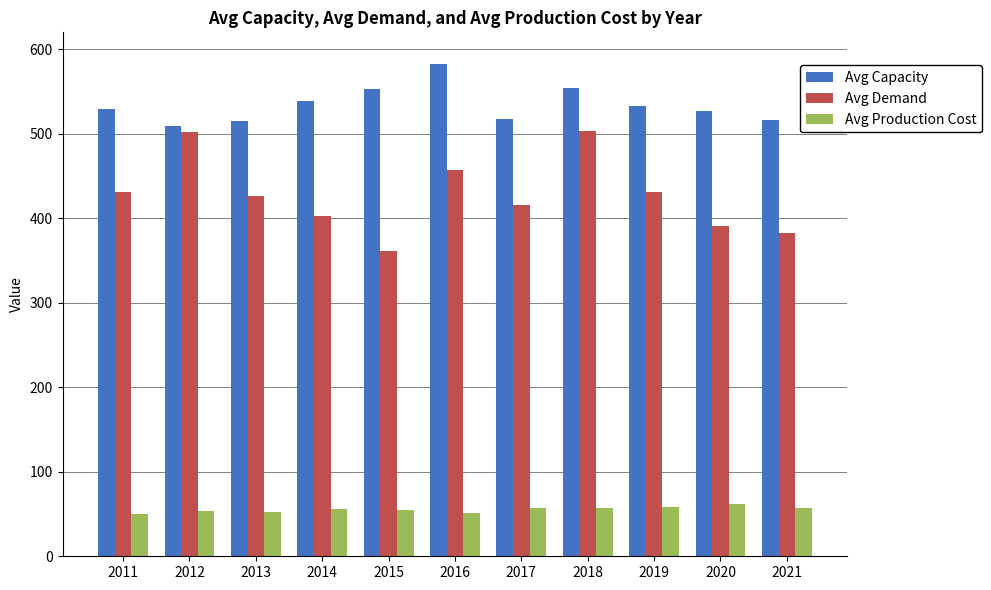

Rank the series by their maximum value, from highest to lowest.

Avg Capacity, Avg Demand, Avg Production Cost